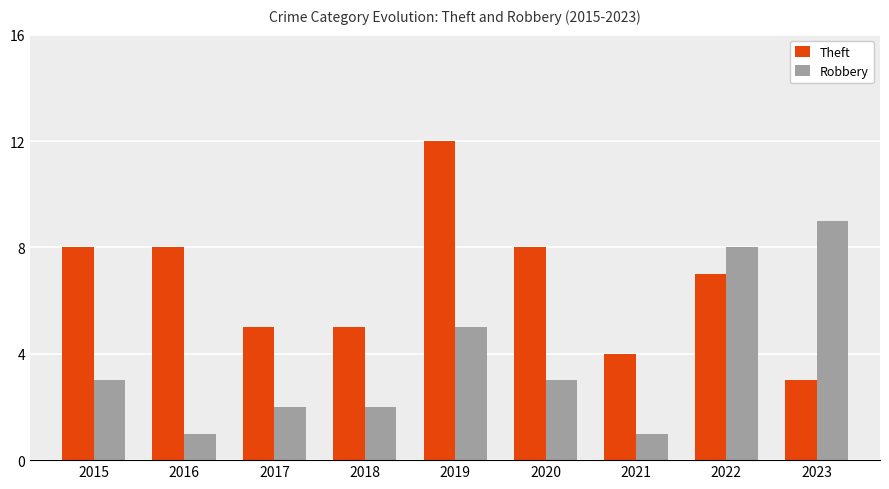

What is the difference between the maximum and second lowest values in the Robbery series?

8